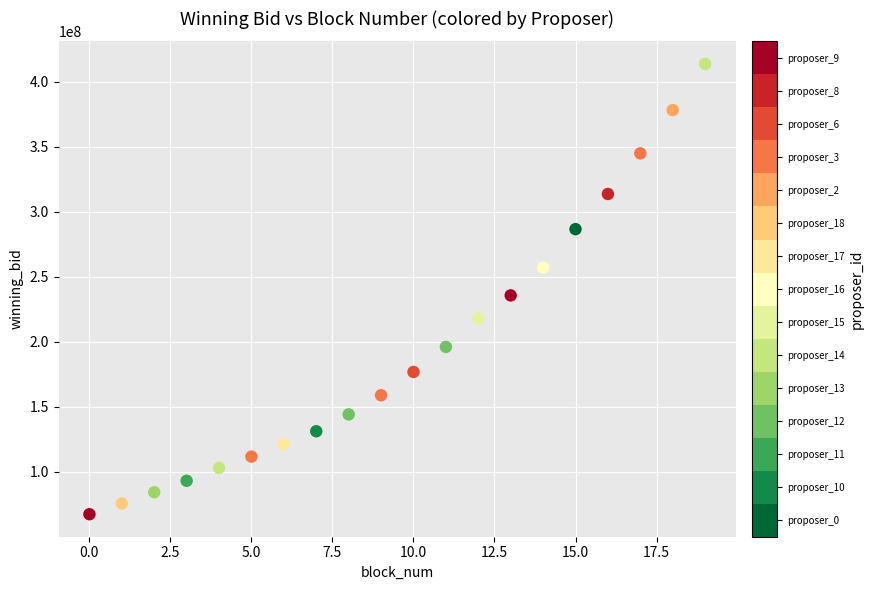

What Y value in the scatter plot is closest to 240636700?

235747249.2